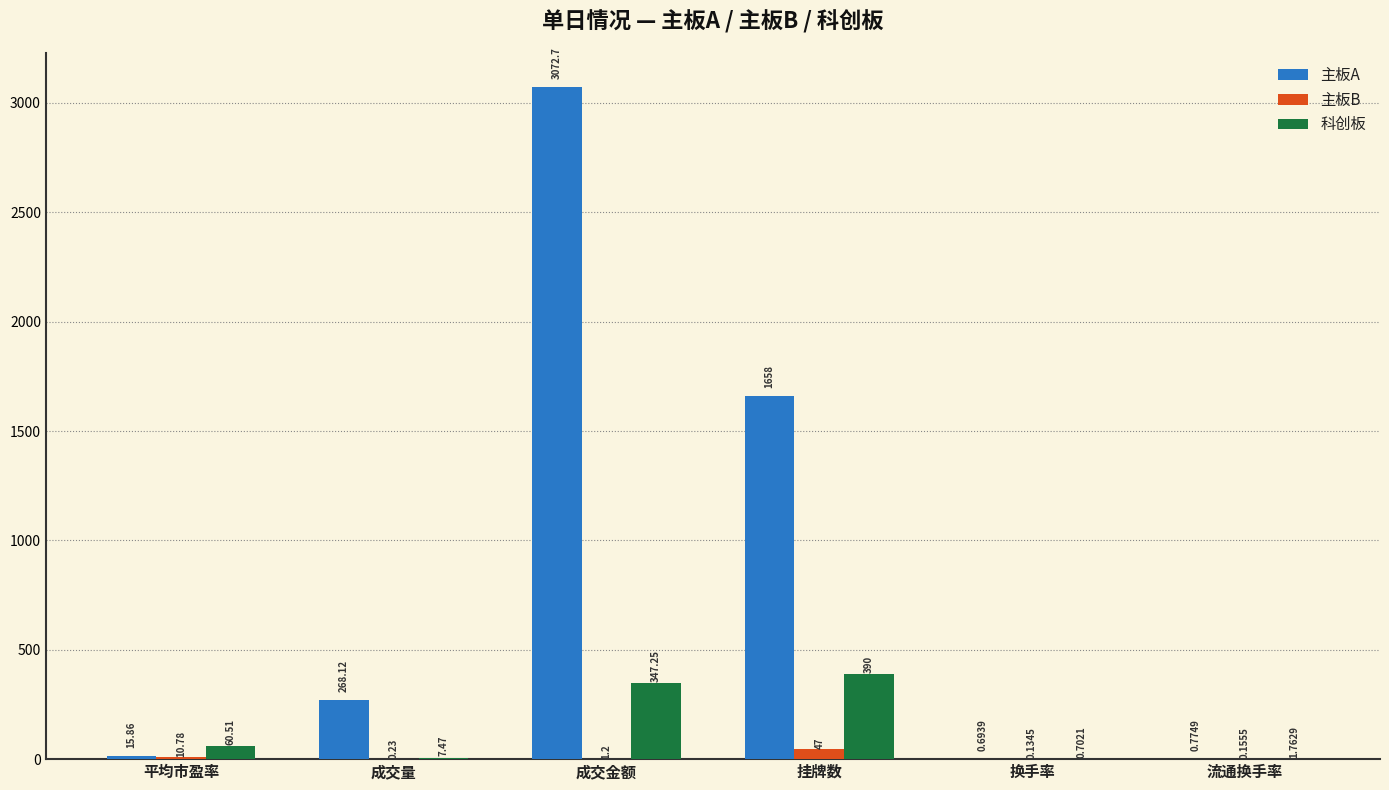

What is the sum of the 科创板 values at 挂牌数 and 流通换手率?

391.8